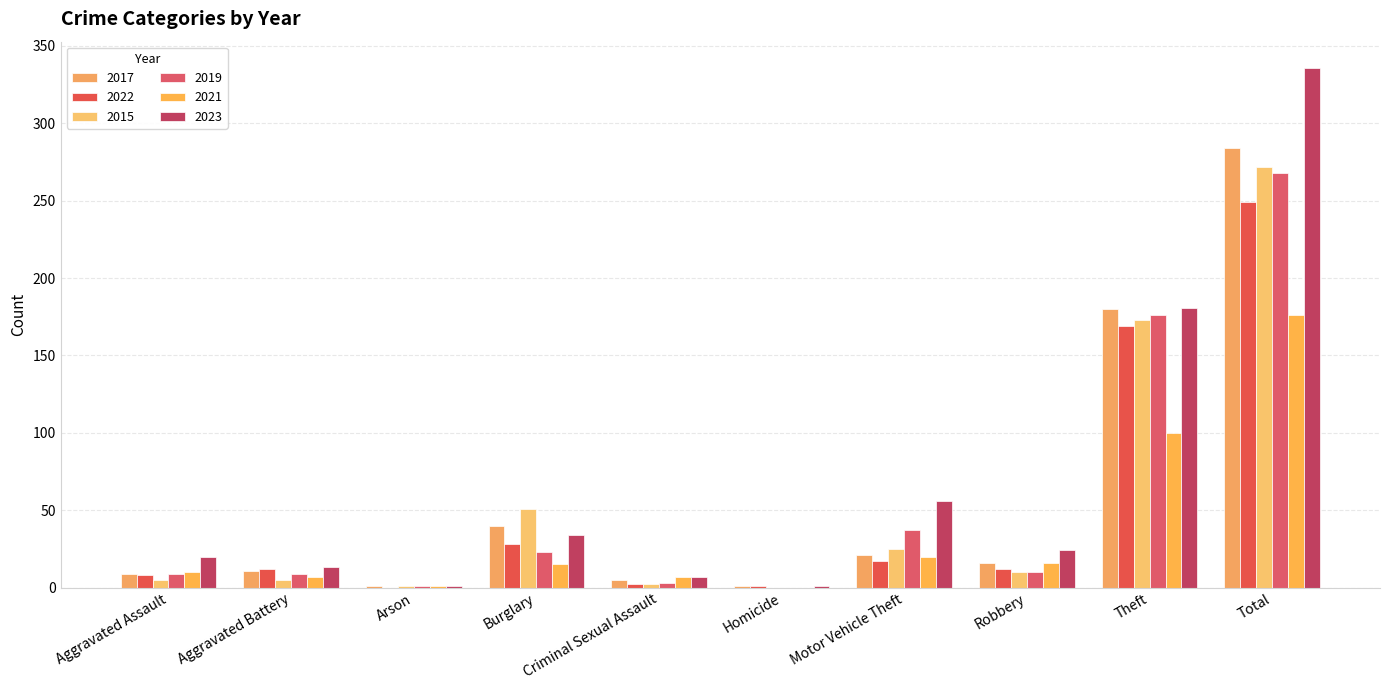

How many distinct data groups are displayed?

6